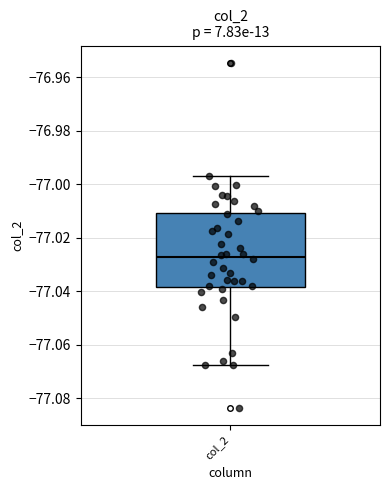

Transcribe this box plot: give where the median line is, the range the box spans, and where the two whiskers end, as read against the y-axis. The values are not printed on the chart, so give them approximately, as read against the axis.

median -77.028, box -77.038 to -77.010, whiskers -77.068 to -76.996